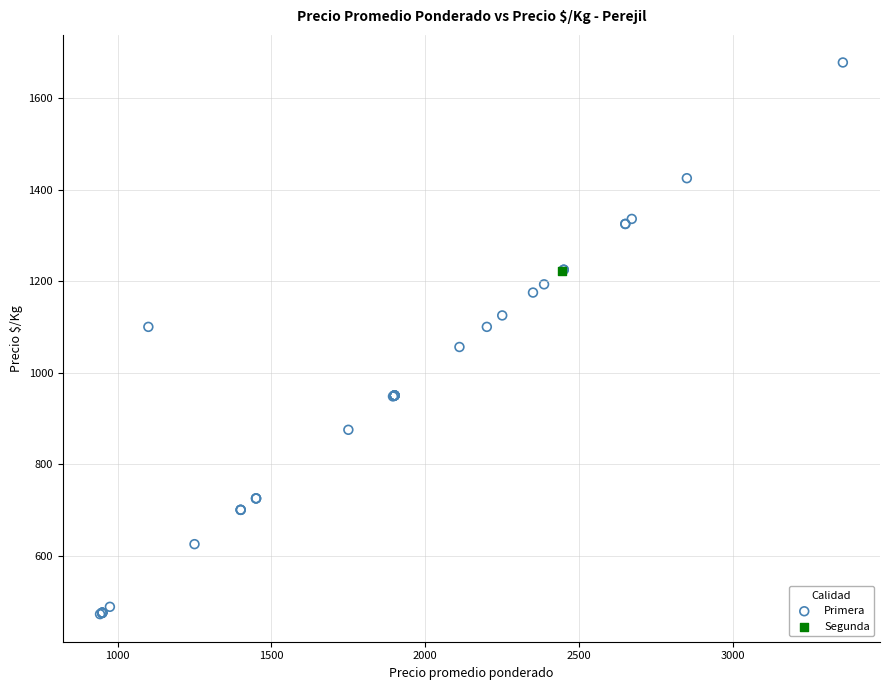

What are all the series names shown in the legend?

Primera, Segunda